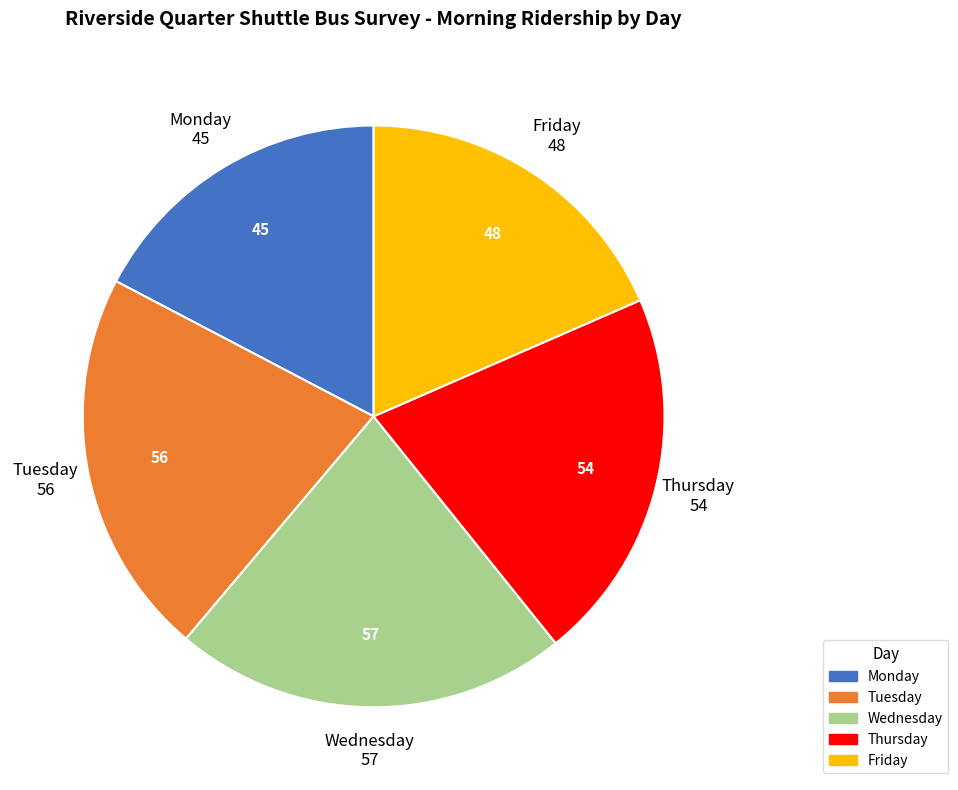

What is the smallest slice in the pie chart?

Monday